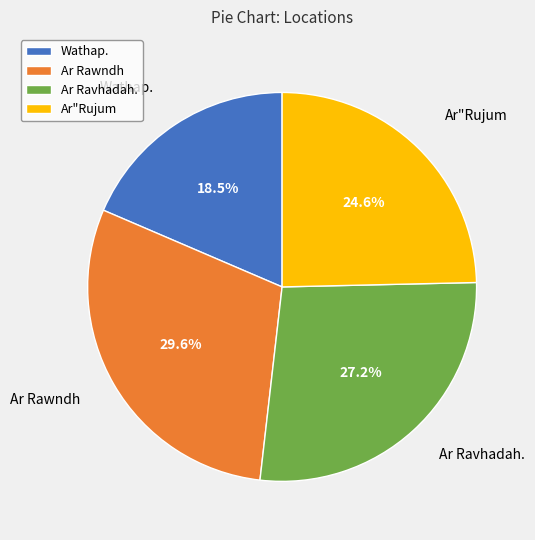

What is the largest slice in the pie chart?

Ar Rawndh